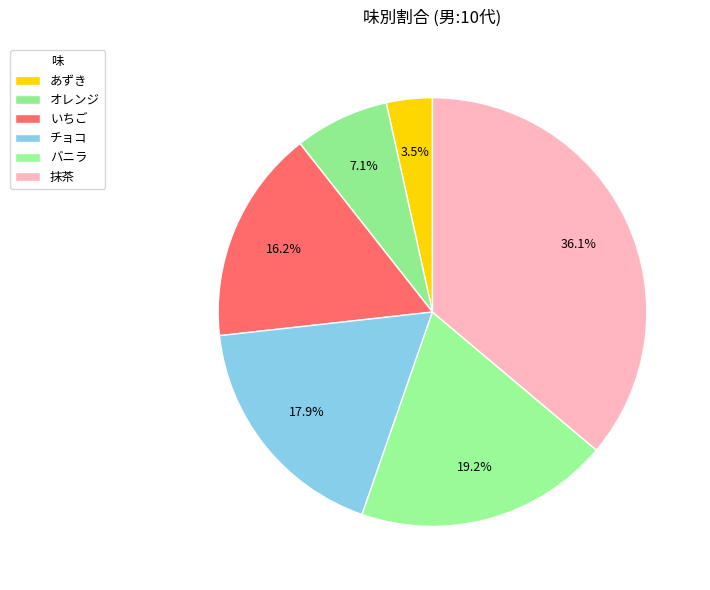

What is the total percentage of オレンジ and バニラ?

26.3%